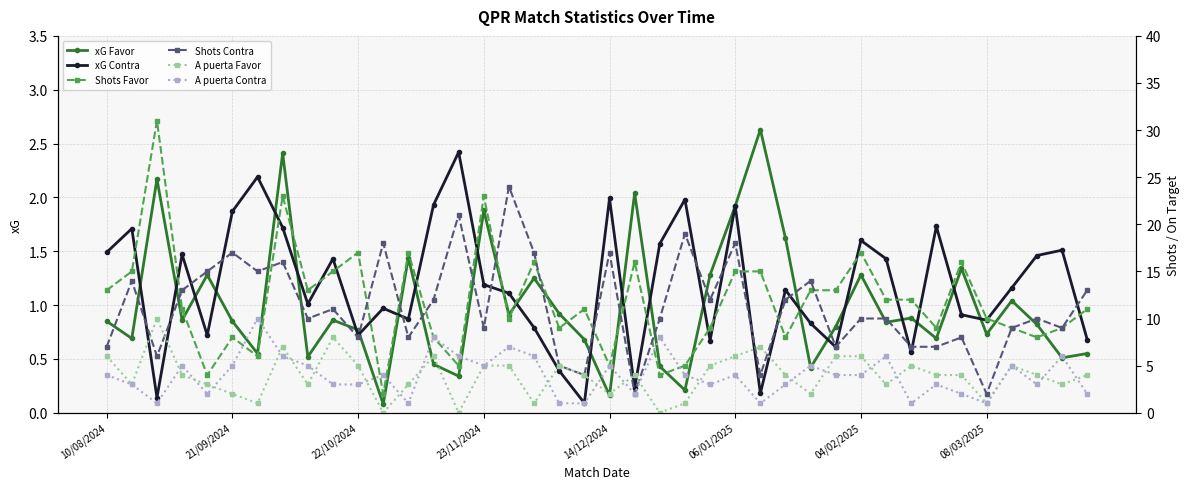

How many interior local peaks does the xG Contra series have?

13